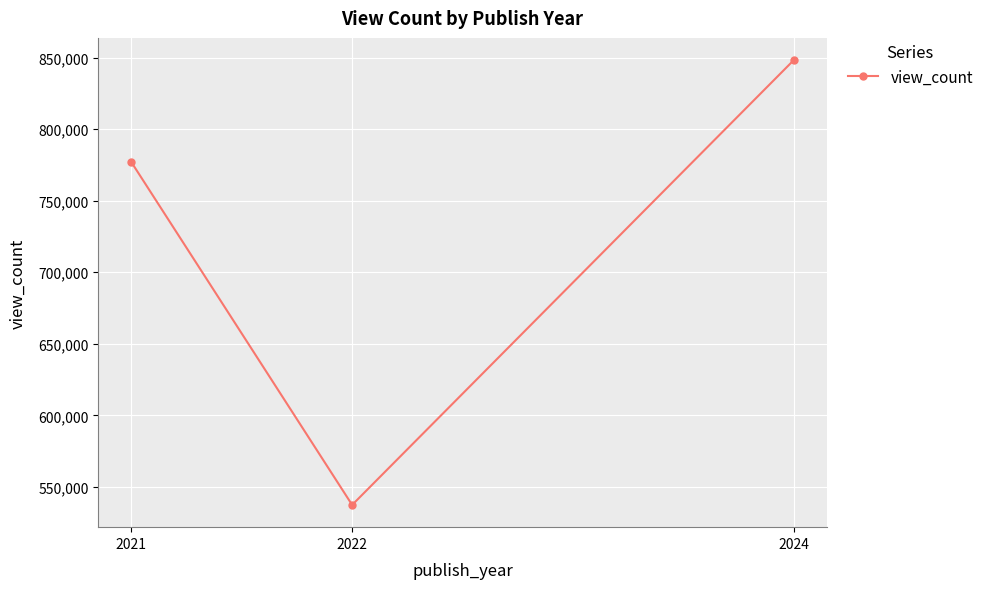

At which category does the chart reach its minimum across all series?

2022